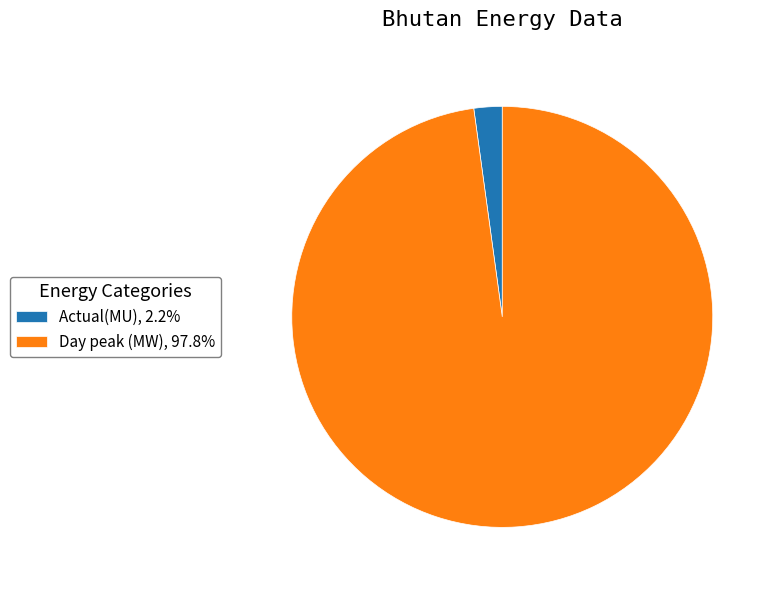

Is there any slice that represents more than half of the pie?

Yes